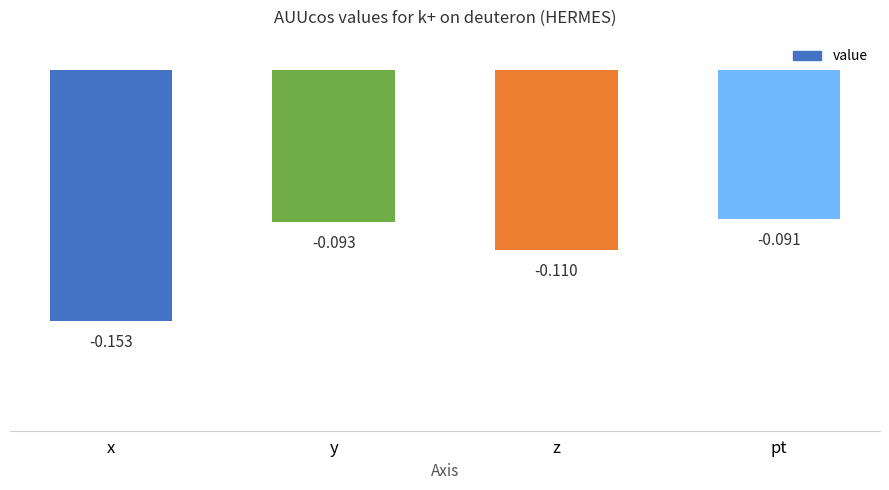

What is the difference between the maximum and minimum values?

0.1